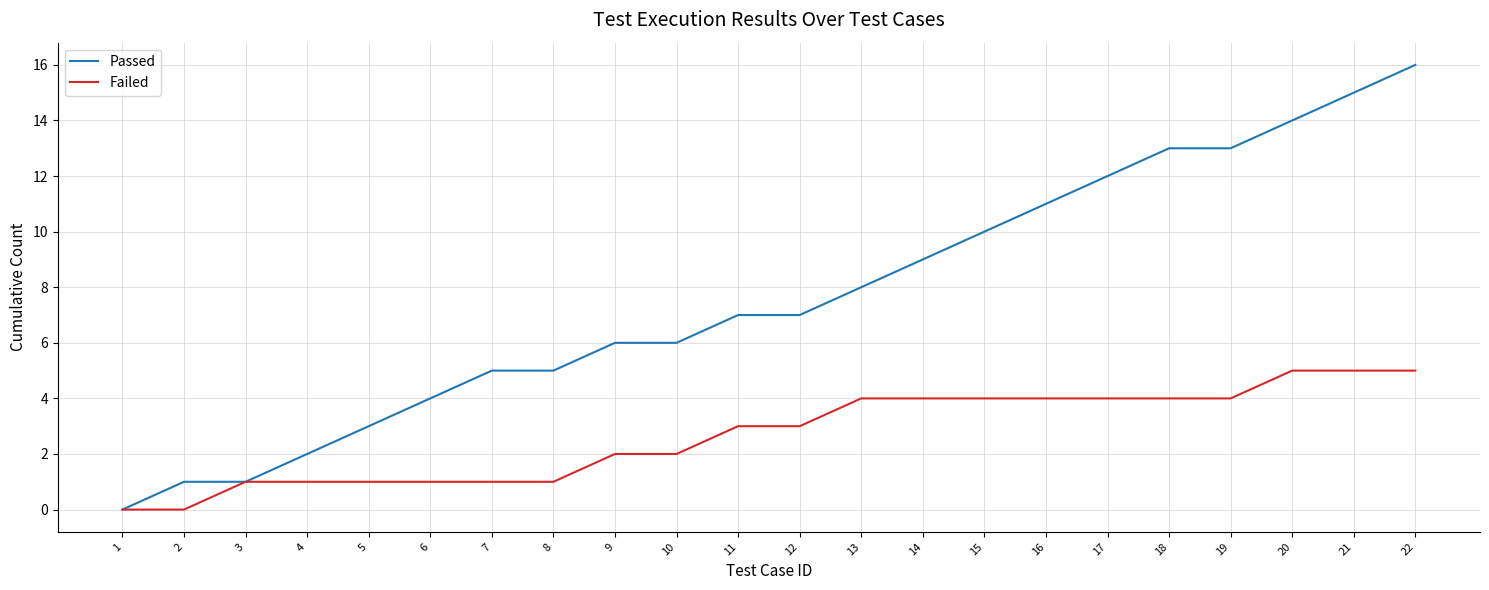

At which category is the sum across all series the highest?

22